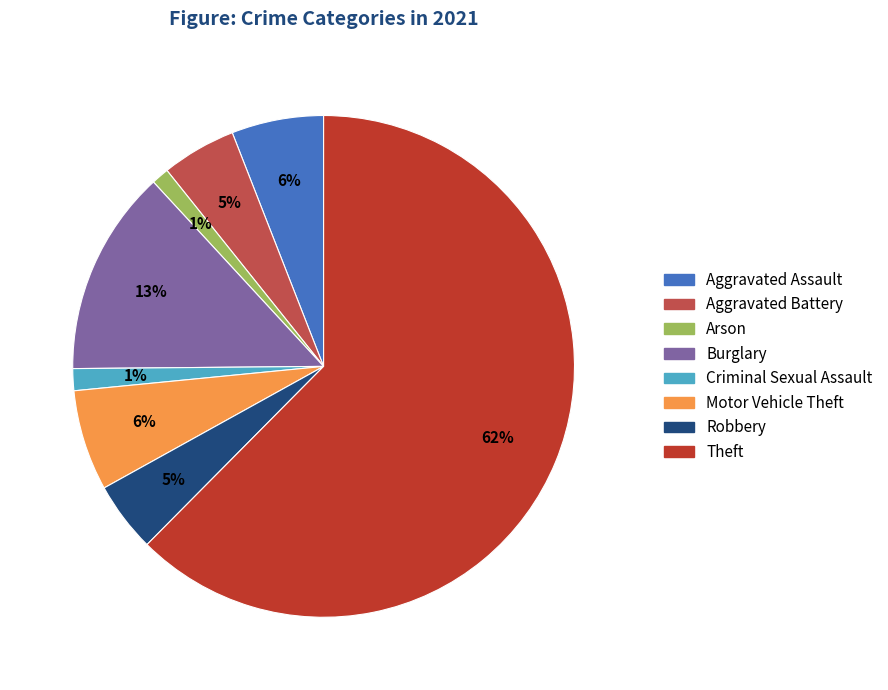

To the nearest percent, what is the average slice percentage?

12%